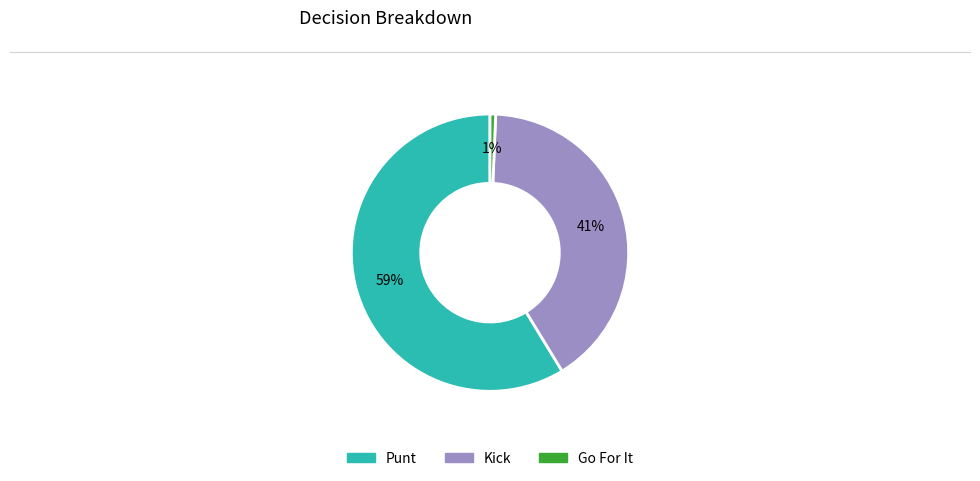

To the nearest percent, what is the average slice percentage?

33%